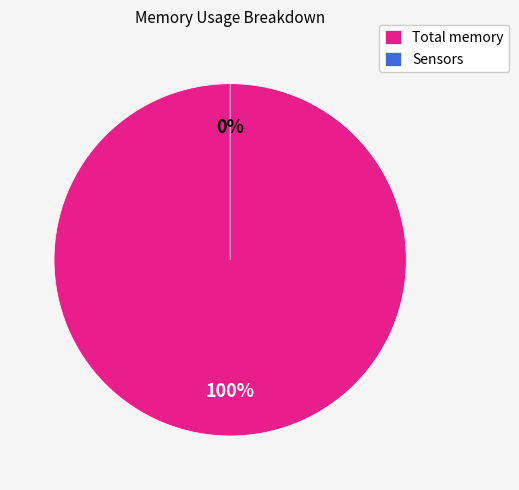

Is the sum of Sensors and Total memory greater than half?

Yes